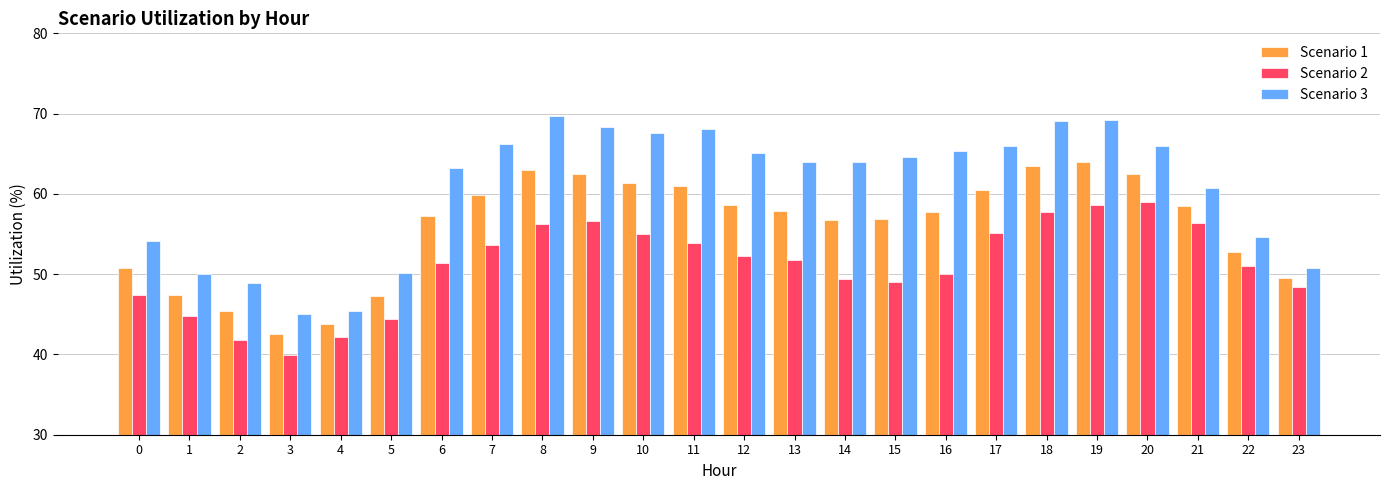

How many bars are there in total?

72